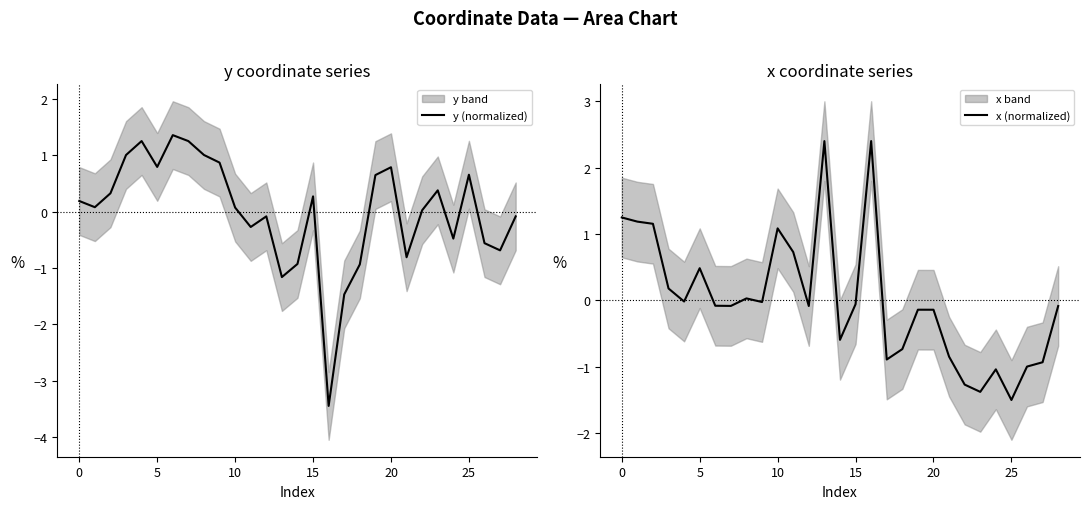

True or false: y (normalized) has more than 1 interior local peaks.

True